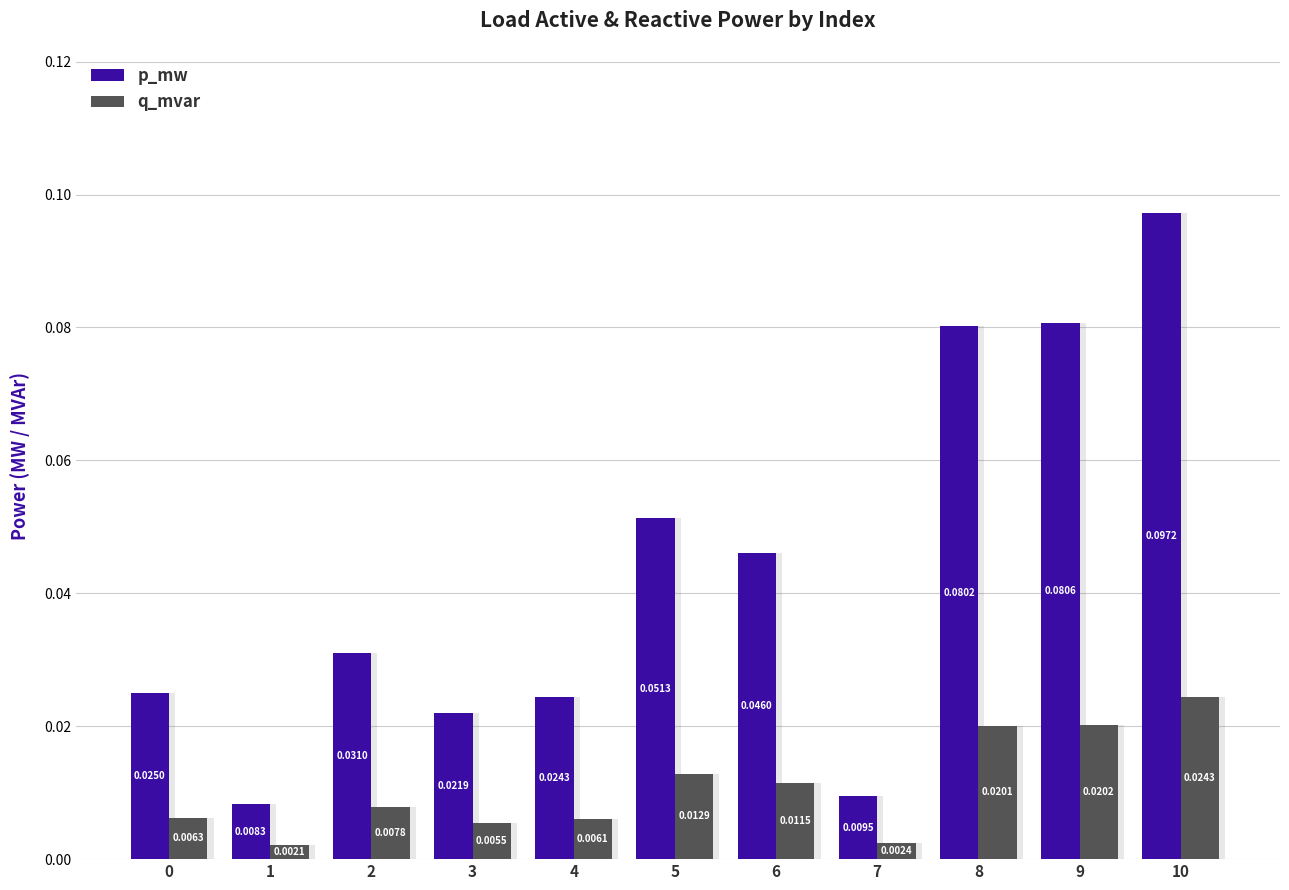

What are all the series names shown in the legend?

p_mw, q_mvar